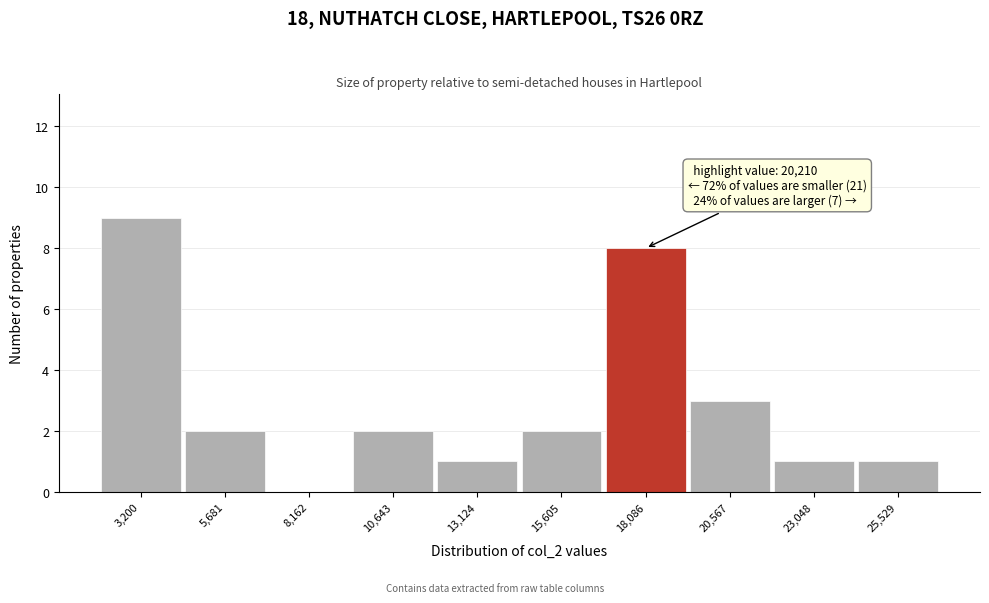

Reading left to right, transcribe all the data shown in this chart.

3,200=9	5,681=2	8,162=0	10,643=2	13,124=1	15,605=2	18,086=8	20,567=3	23,048=1	25,529=1